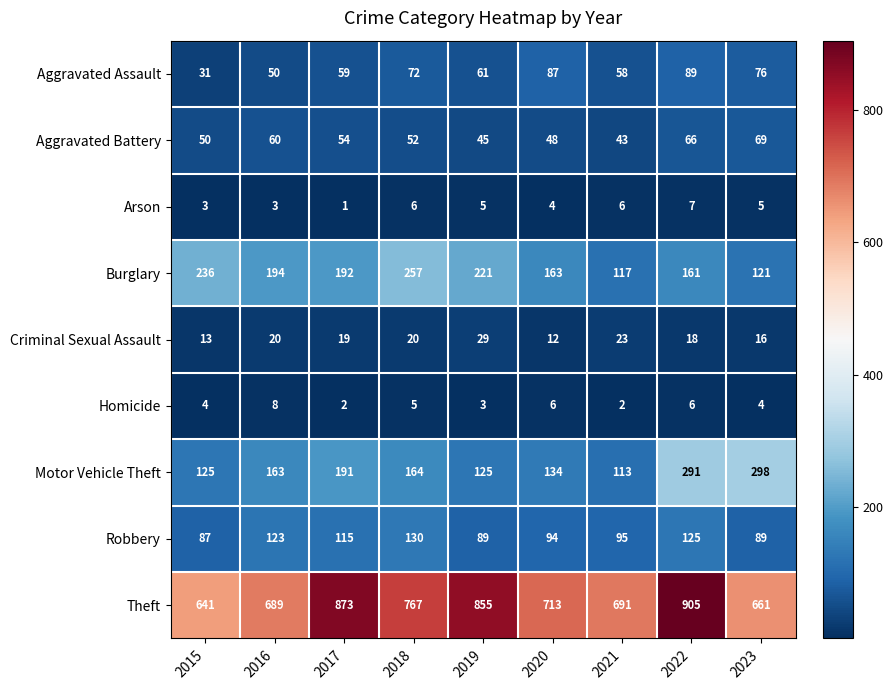

The value of Theft at 2023 is 661. True or false?

True